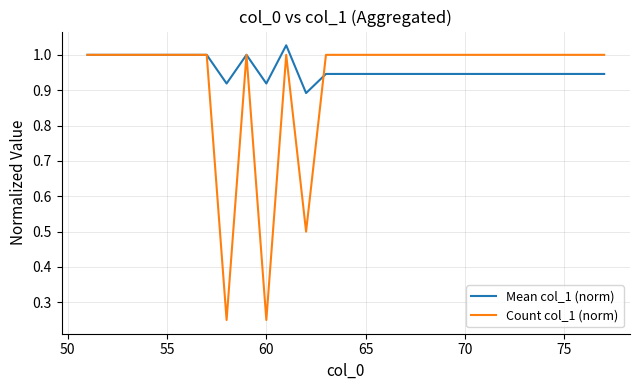

Which series has the largest total across all categories?

Mean col_1 (norm)